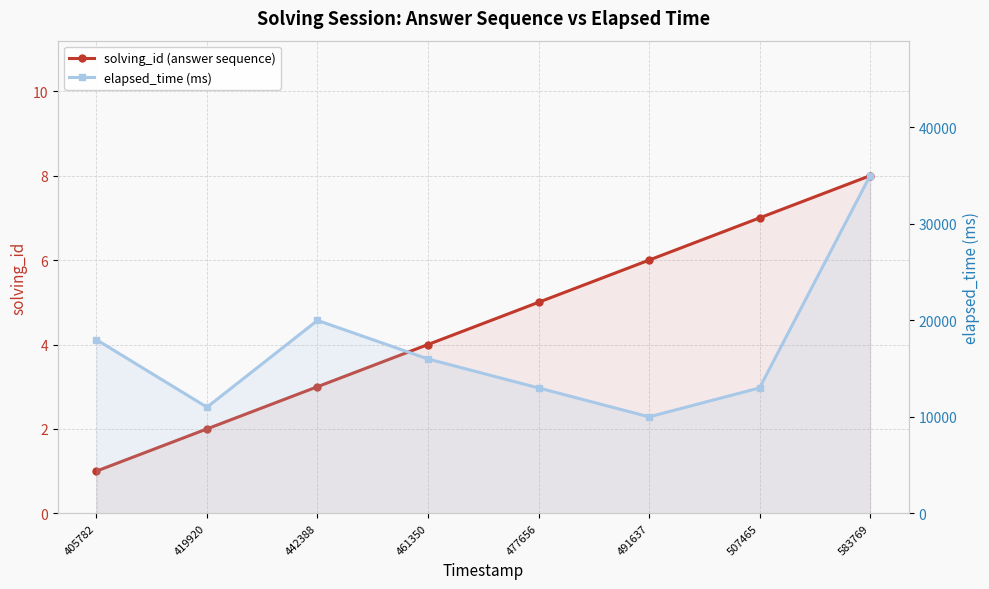

Reading left to right, transcribe all the data shown in this chart.

solving_id (answer sequence): 405782=1	419920=2	442388=3	461350=4	477656=5	491637=6	507465=7	583769=8
elapsed_time (ms): 405782=18000	419920=11000	442388=20000	461350=16000	477656=13000	491637=10000	507465=13000	583769=35000